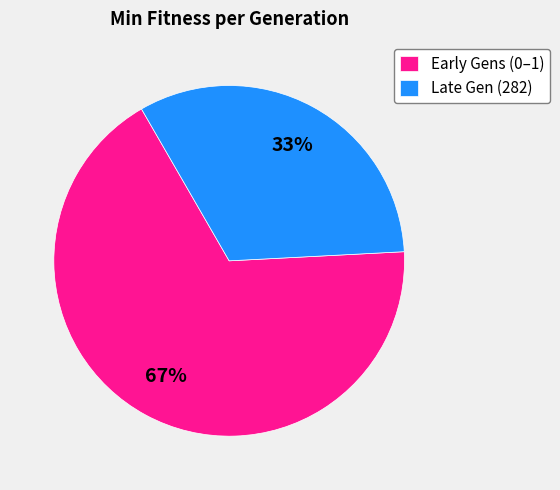

Count the number of slices in the pie.

2